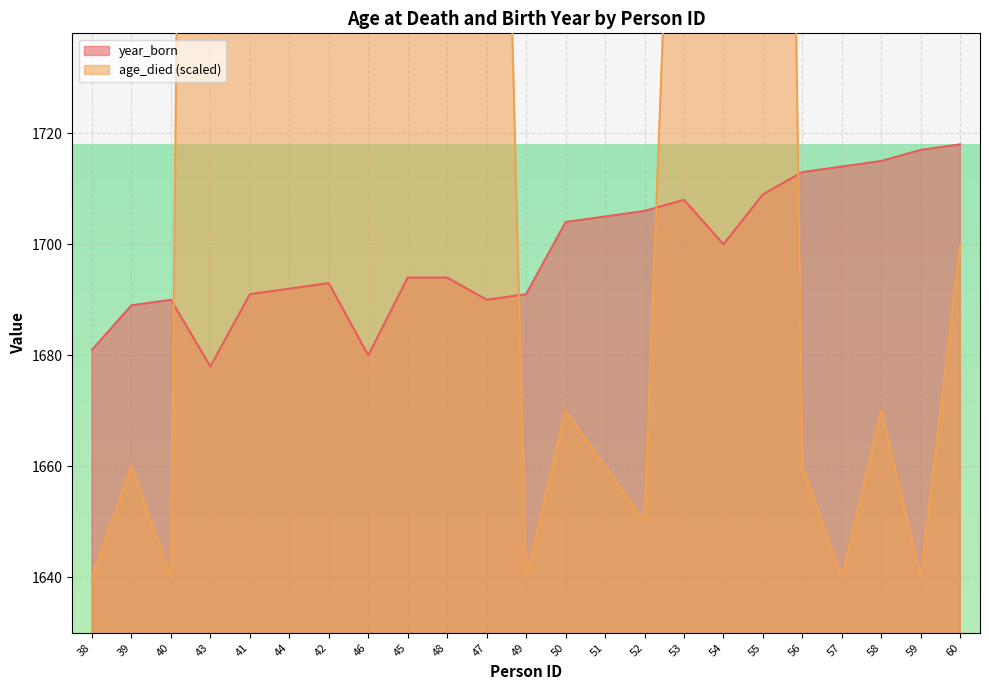

Which series has the widest spread of values?

age_died